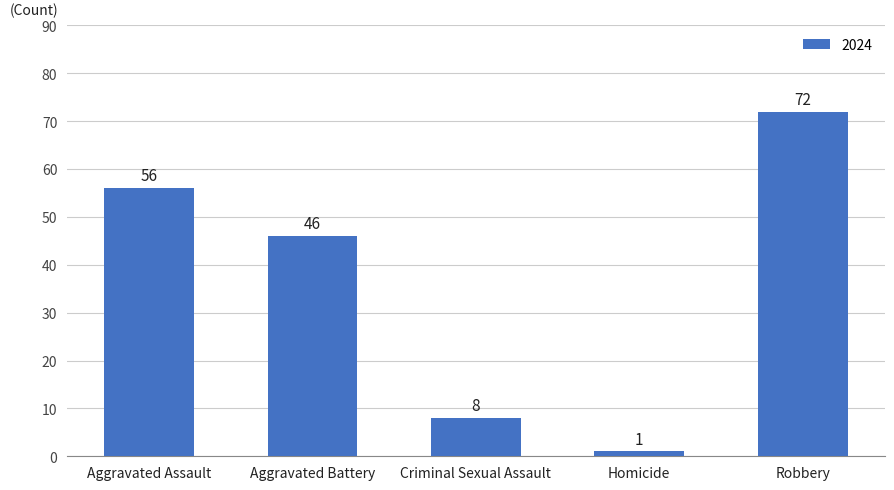

Is it true that the value at Aggravated Battery is 46?

True